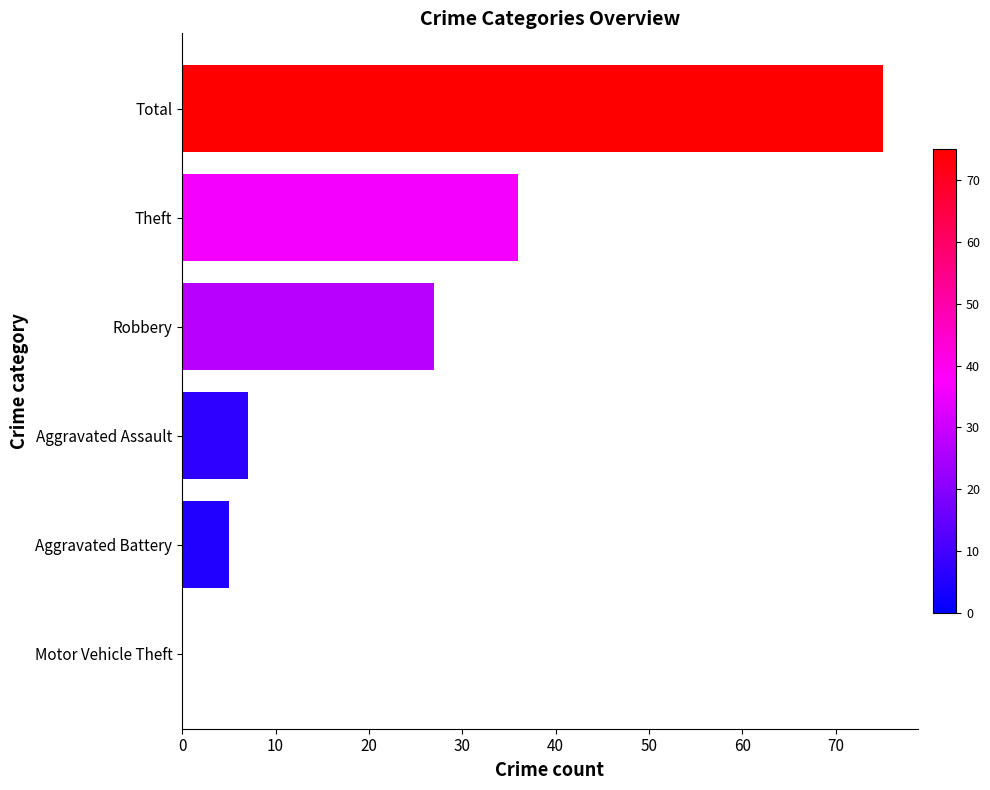

Reading bottom to top, list all the values displayed in this chart.

Motor Vehicle Theft=0	Aggravated Battery=5	Aggravated Assault=7	Robbery=27	Theft=36	Total=75